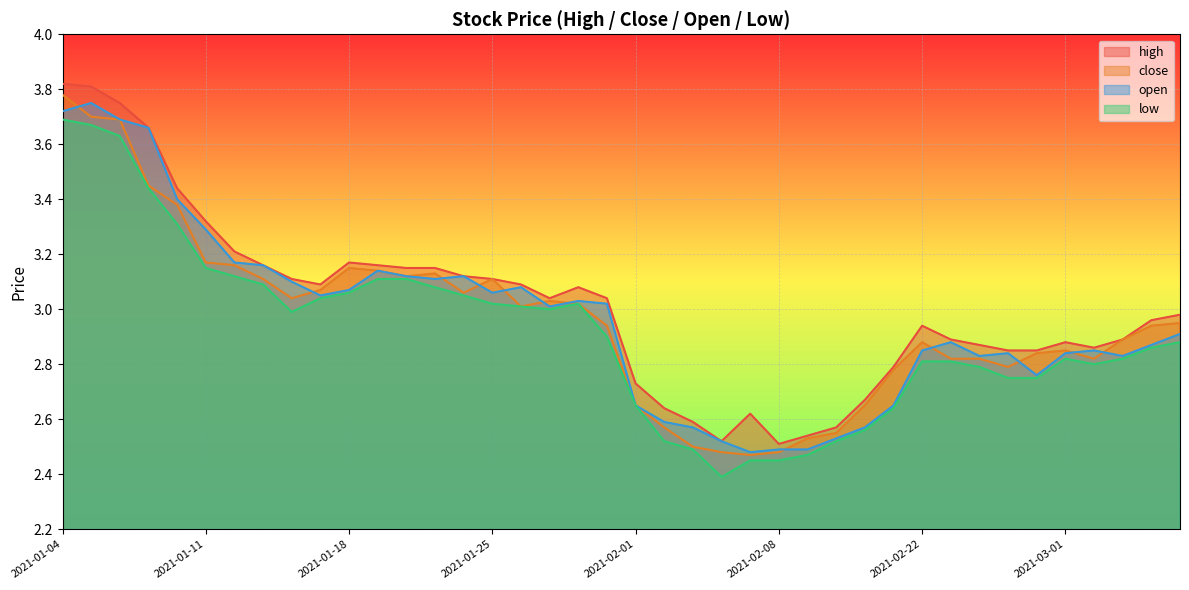

Which series has the widest spread of values?

high